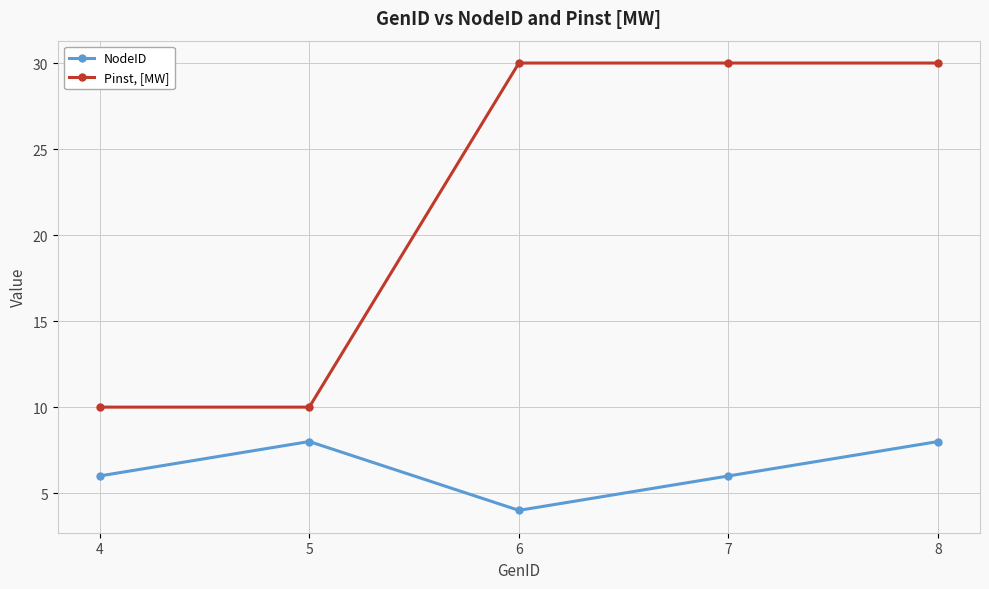

What is the smallest value displayed?

4